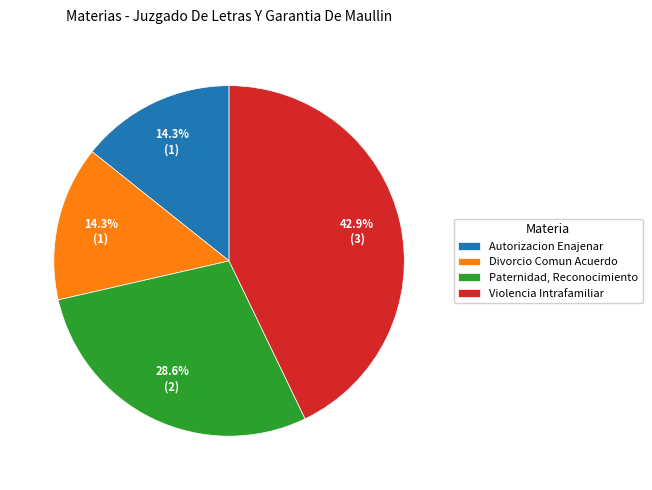

To the nearest percent, what is the difference between the largest and smallest slice percentages?

29%